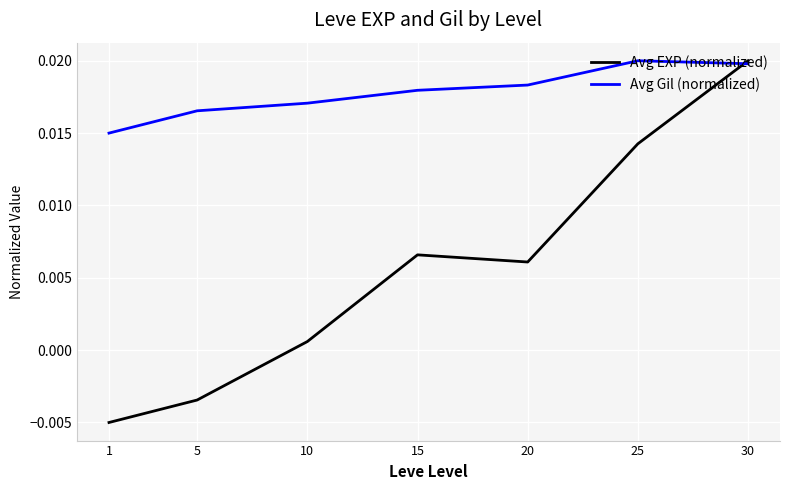

Does the chart have visible grid lines?

Yes